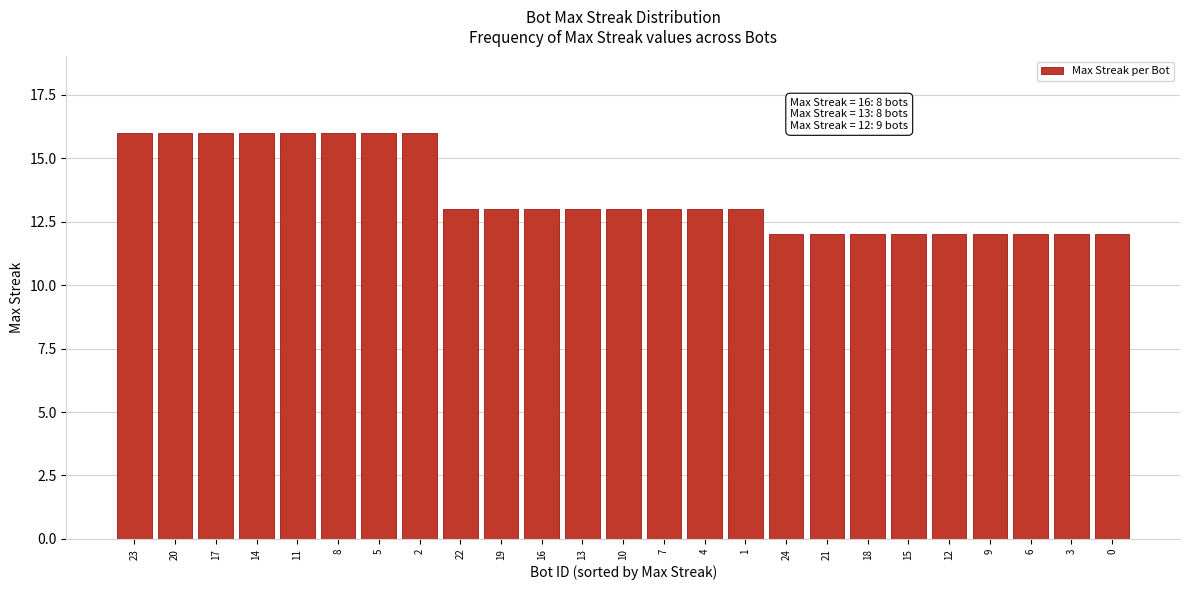

Reading right to left, extract all data points from this chart.

12	12	12	12	12	12	12	12	12	13	13	13	13	13	13	13	13	16	16	16	16	16	16	16	16